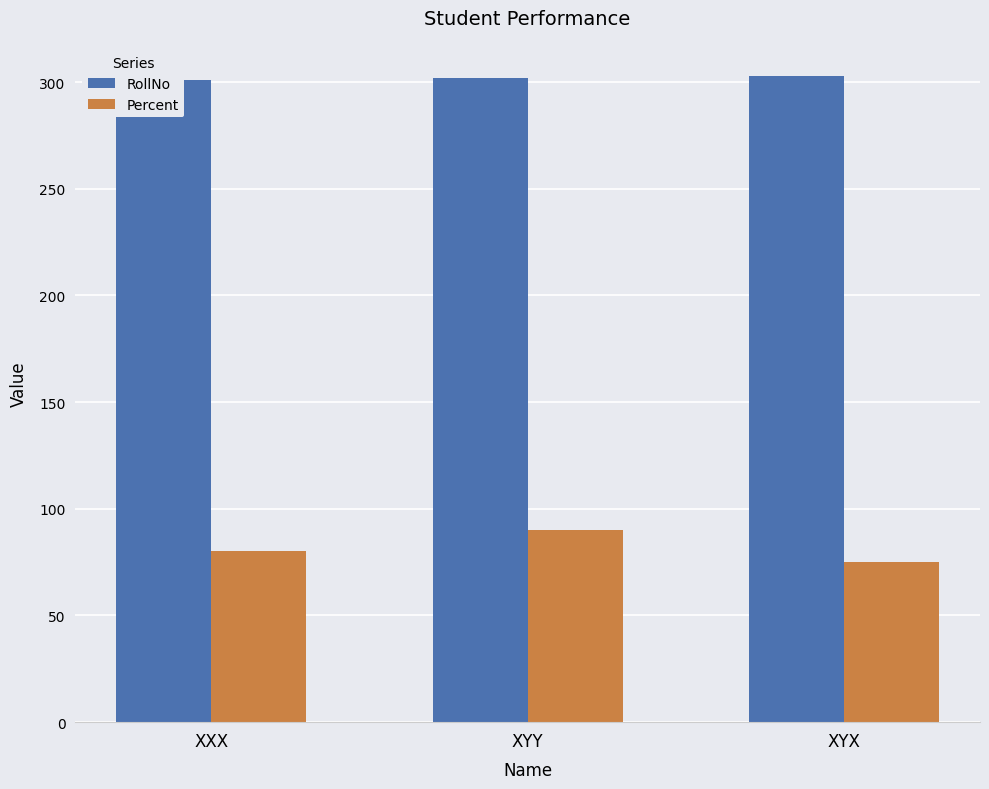

Count the number of data series in this chart.

2